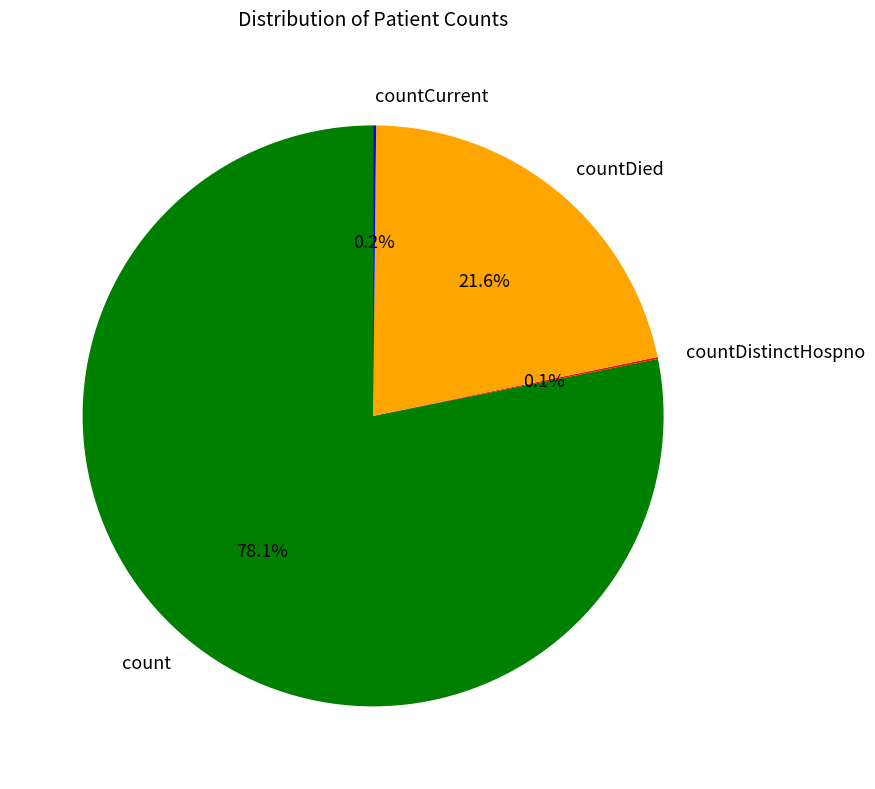

Which slice is the largest?

count